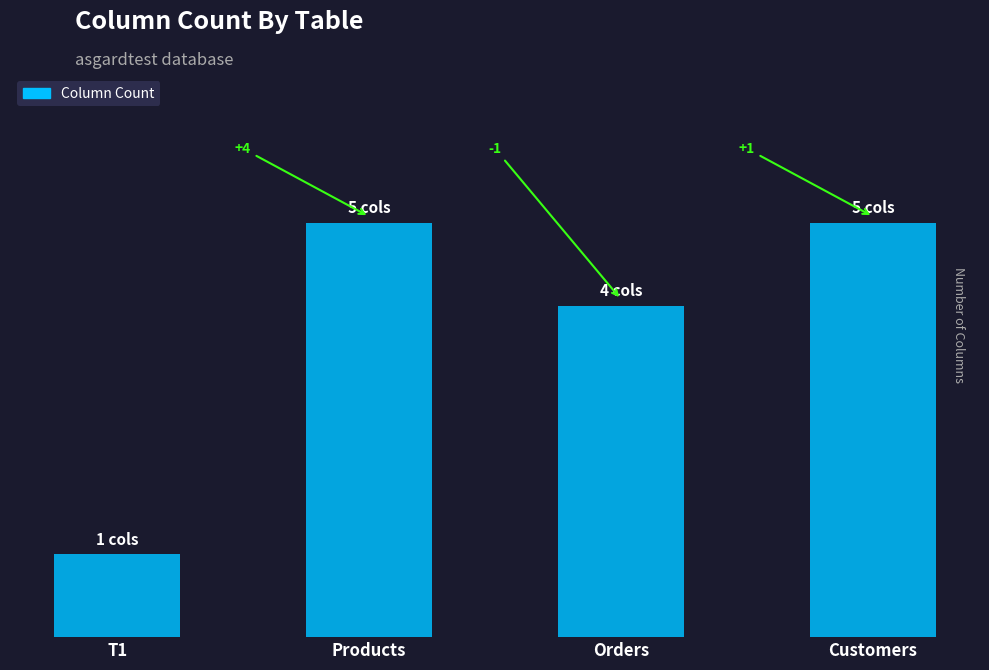

What is the label of the 3rd bar from the right?

Products